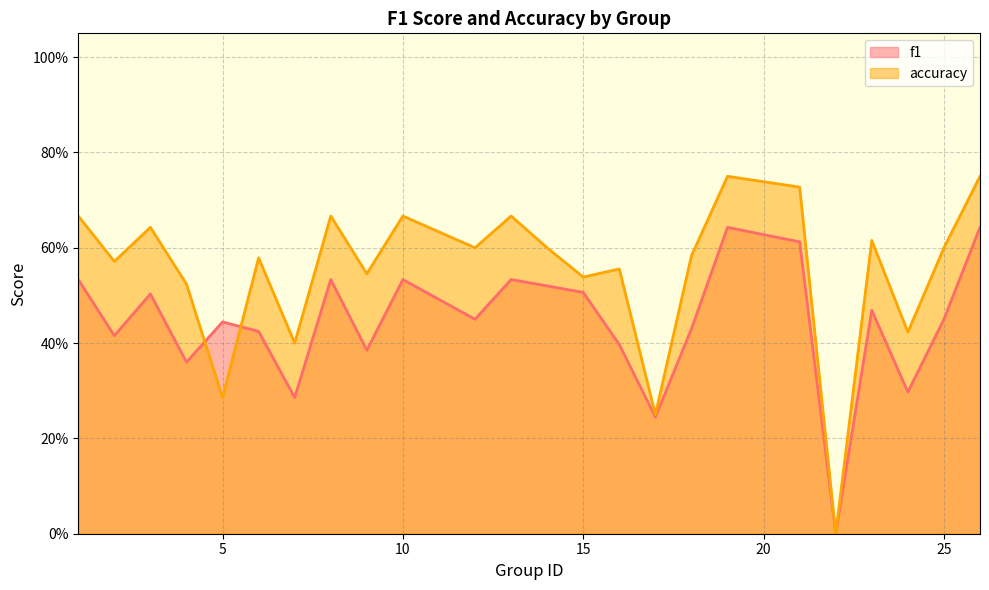

How many interior local valleys does the f1 series have?

8